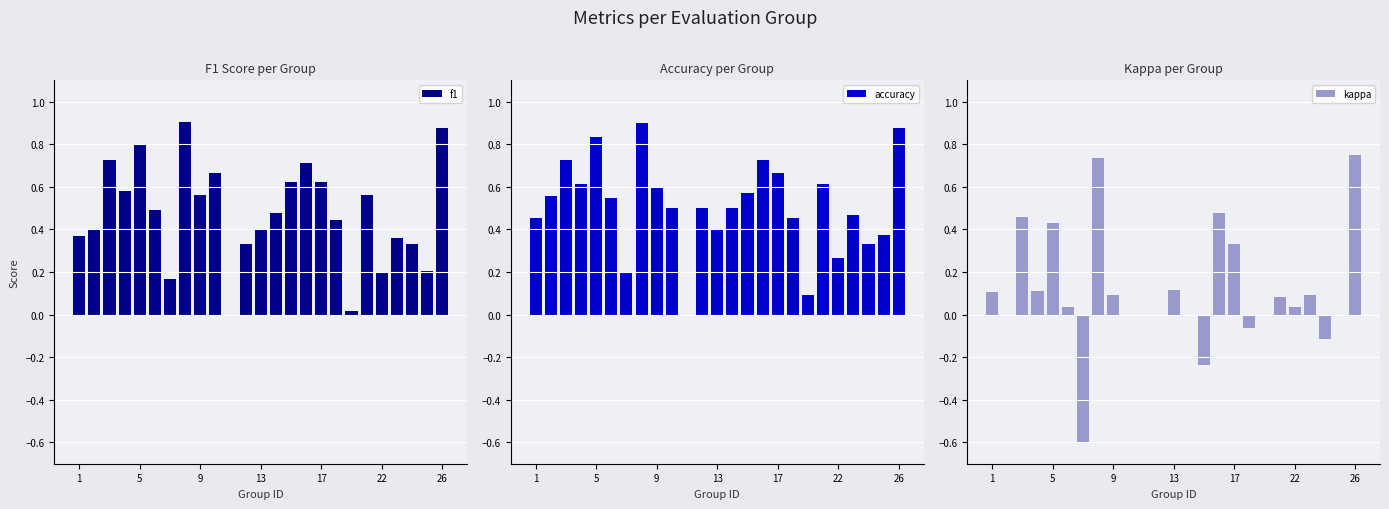

What is the sum of all kappa values?

2.8